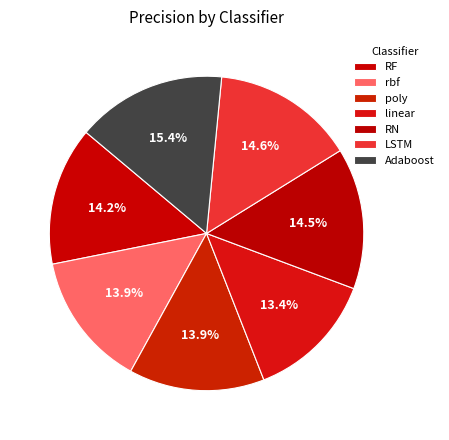

How many segments does this pie chart have?

7